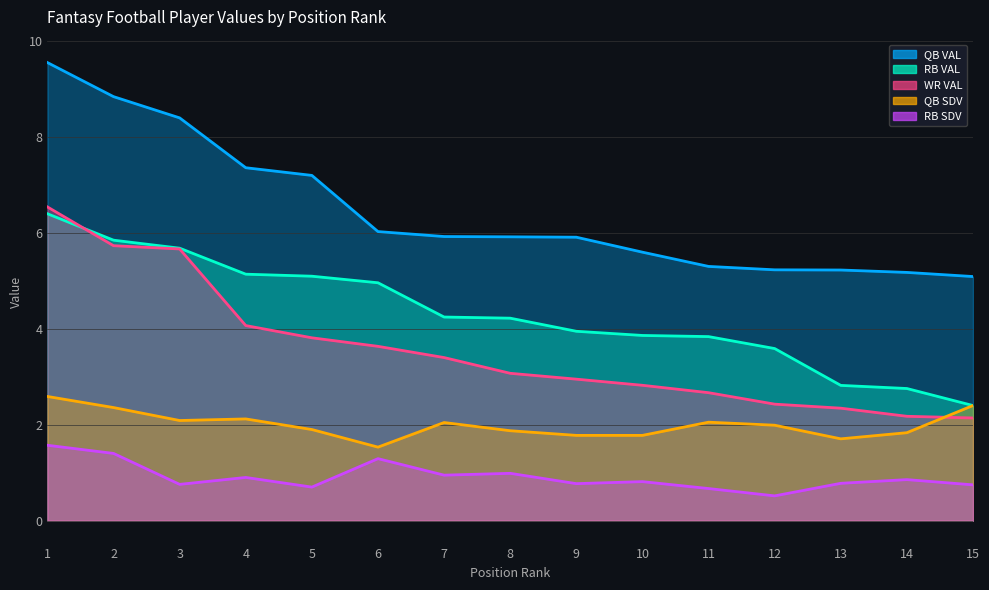

At which label does RB SDV reach its minimum?

12